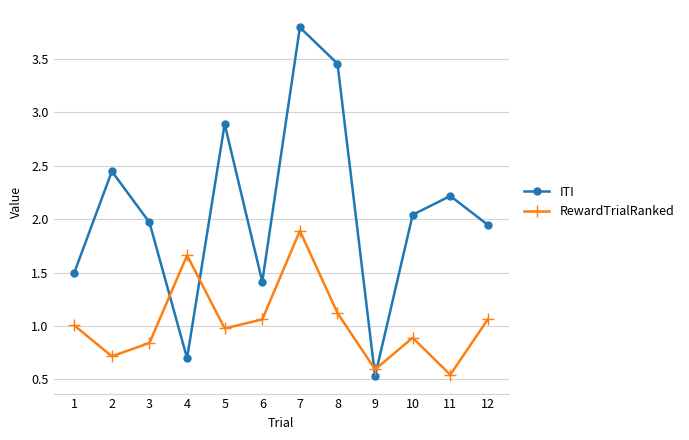

Which series ends up on top after the final intersection of ITI and RewardTrialRanked?

ITI